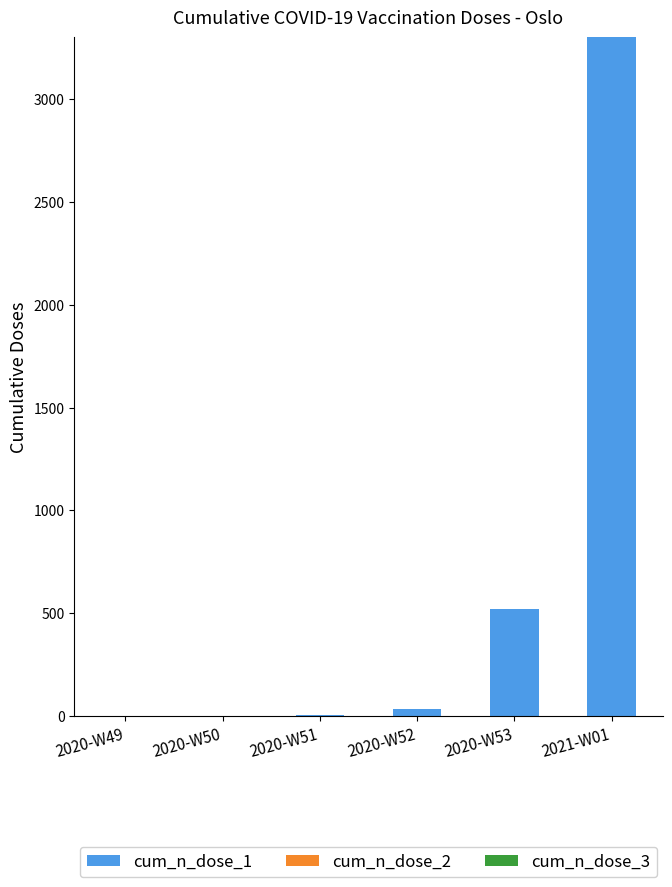

Between 2020-W49 and 2021-W01, which is larger?

2021-W01